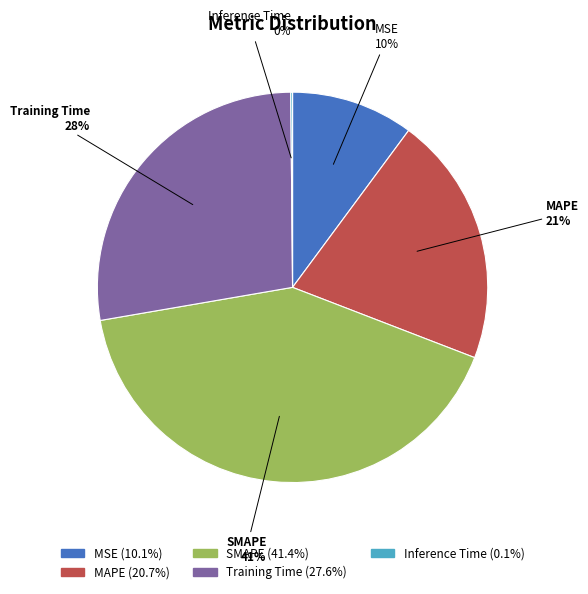

What is the largest slice in the pie chart?

SMAPE